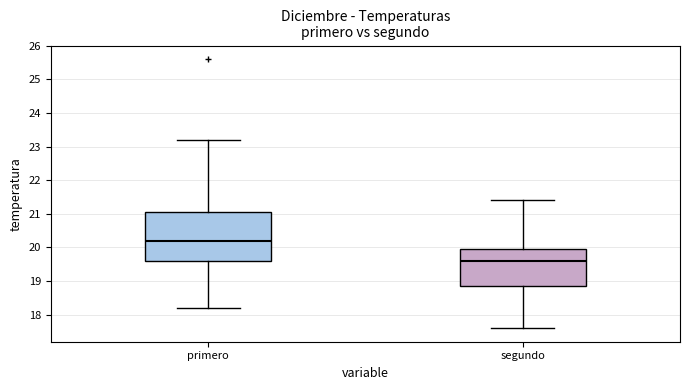

Where does the median line of the box for primero sit on the y-axis? The values are not printed on the chart, so give them approximately, as read against the axis.

20.2